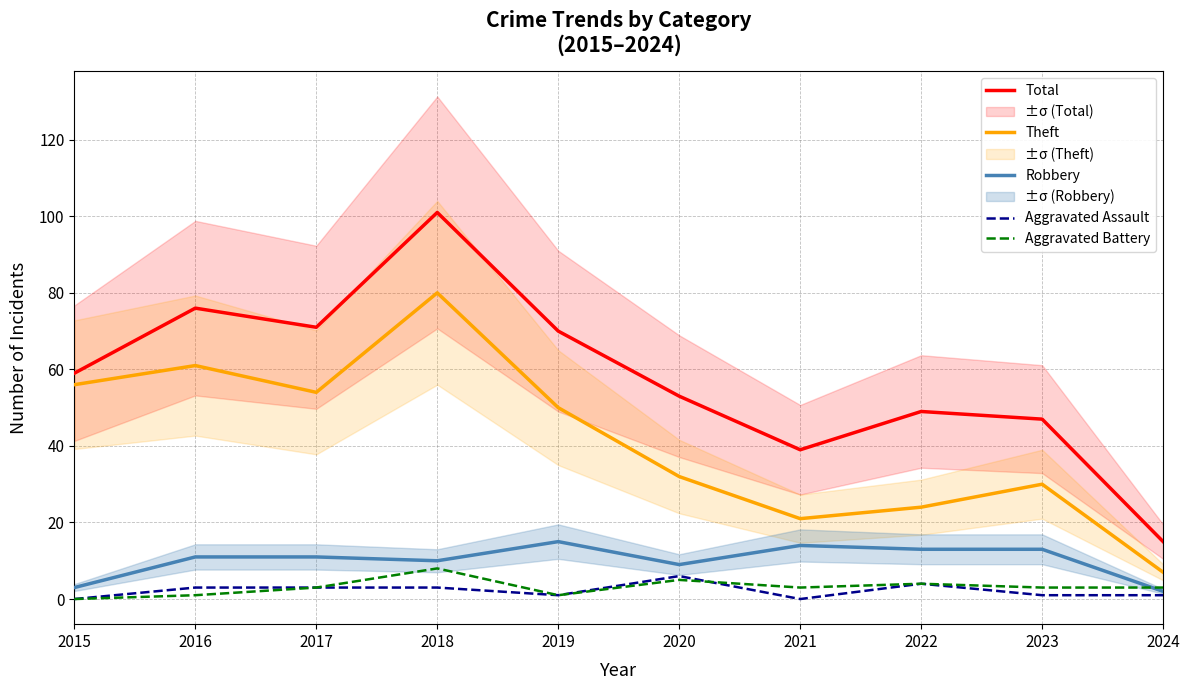

True or false: Aggravated Battery and Total intersect in this chart.

False